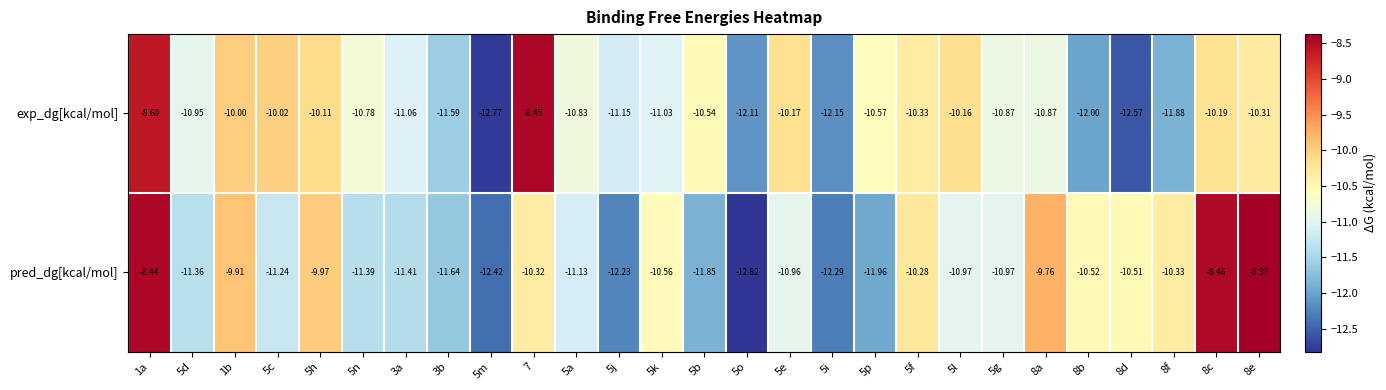

Rank the series by their average value, from lowest to highest.

pred_dg[kcal/mol], exp_dg[kcal/mol]